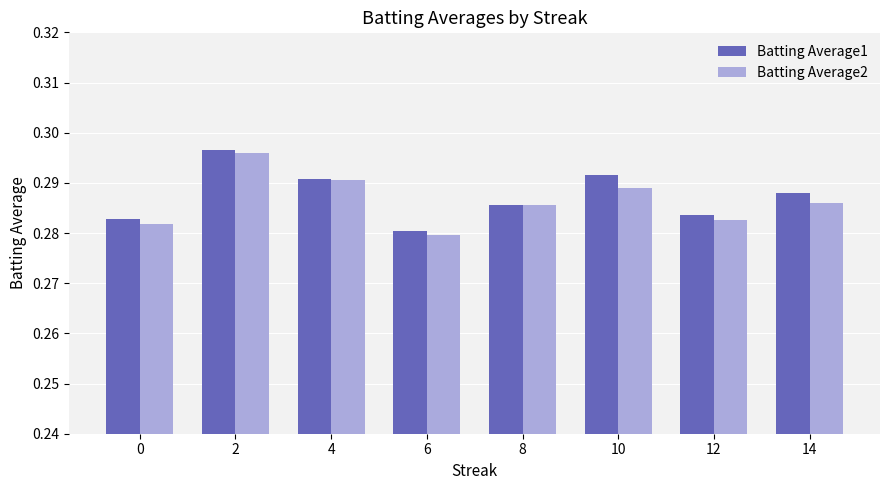

What is the total value across all series at 4?

0.6